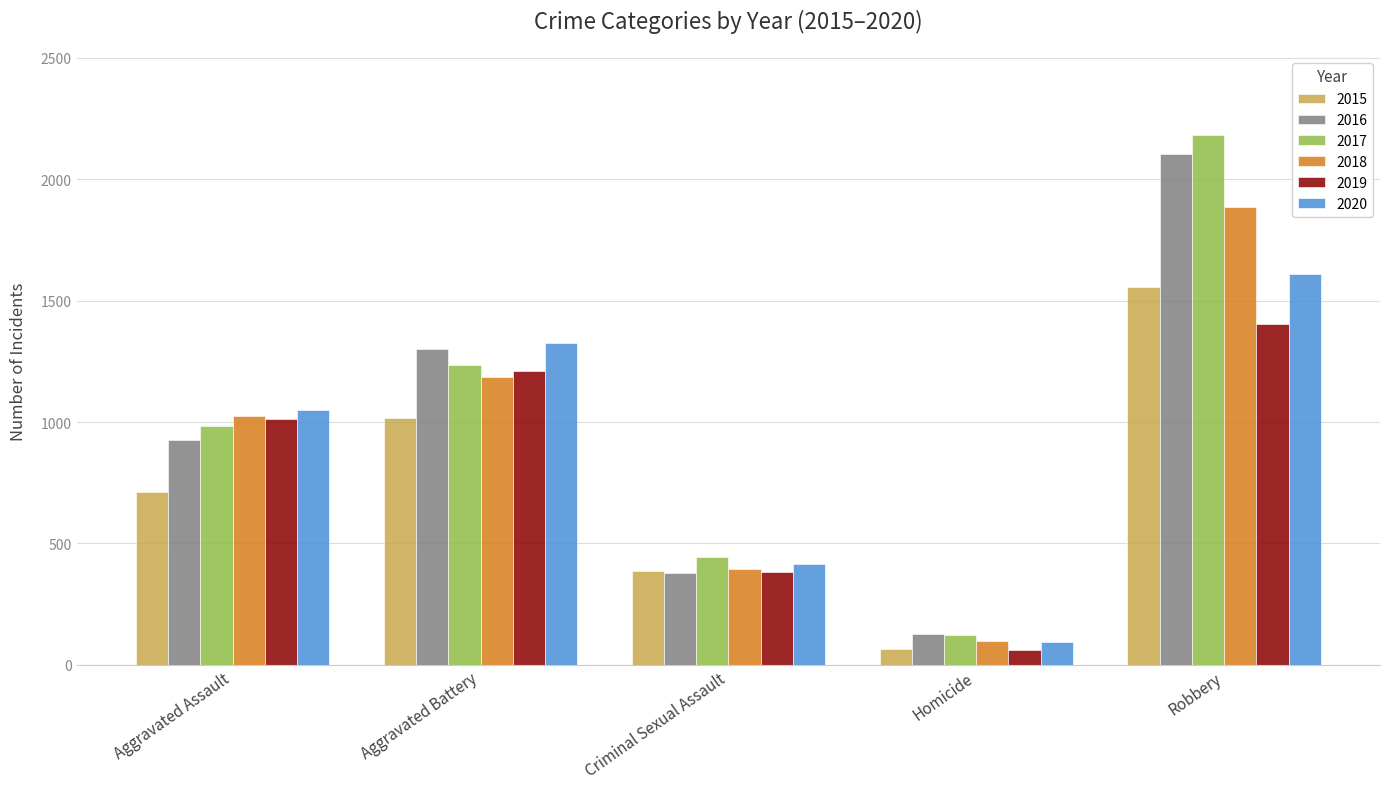

At which label does 2015 reach its peak?

Robbery